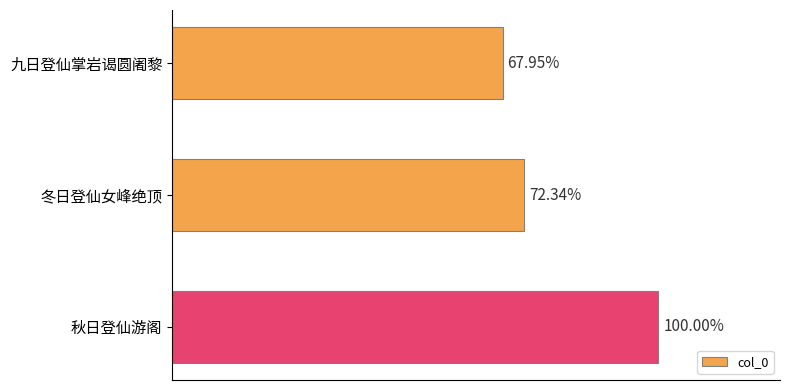

Are the bars horizontal?

Yes